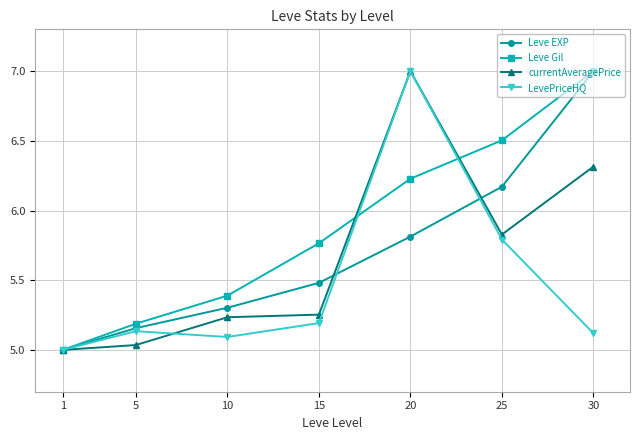

Rank the categories by Leve Gil value from lowest to highest.

1, 5, 10, 15, 20, 25, 30